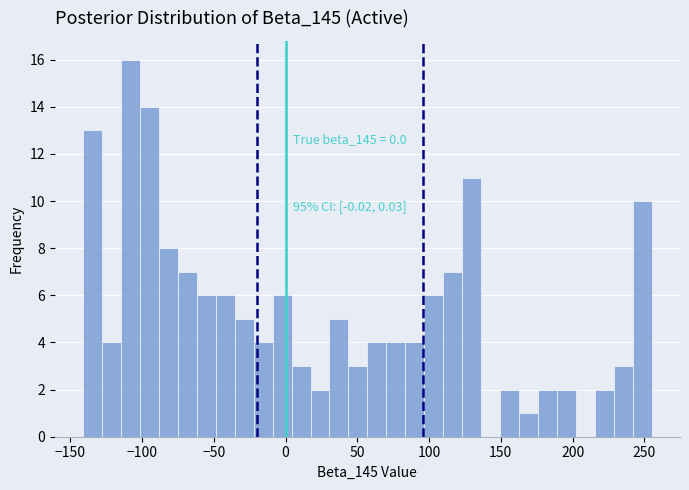

Read against the x-axis, roughly where is the centre of the tallest bar?

-110